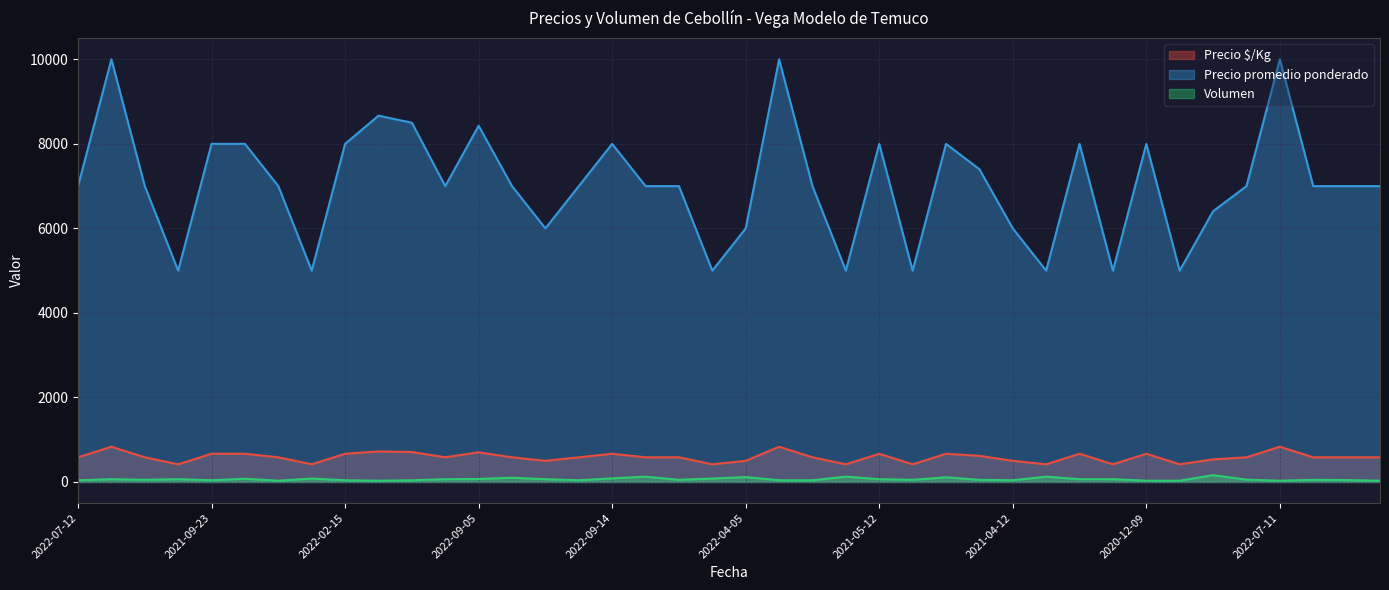

What value does the Precio promedio ponderado series have at 2022-09-14?

8000